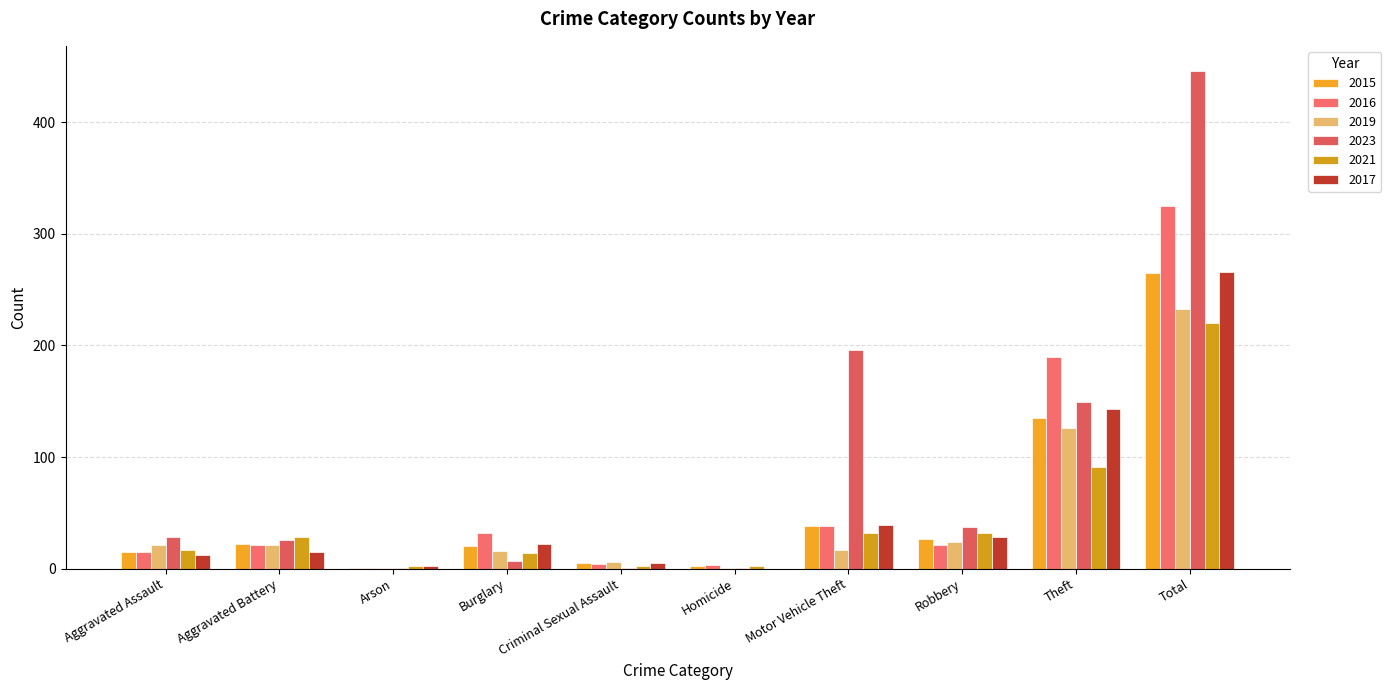

What is the difference between the highest and lowest values at Robbery?

16